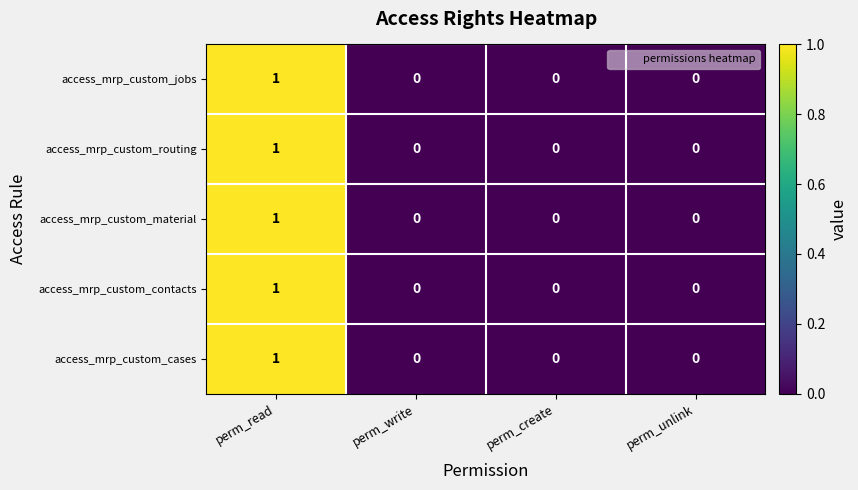

The access_mrp_custom_cases series shows 0 at perm_unlink. True or false?

True